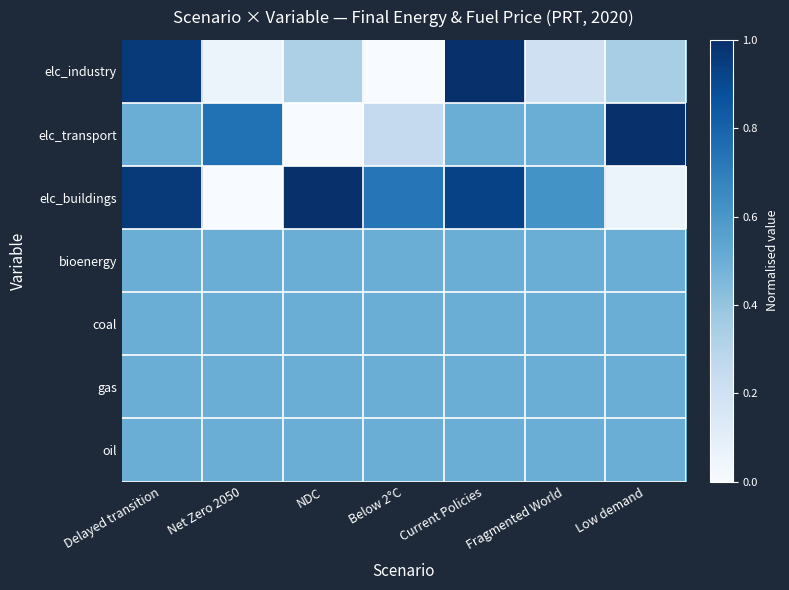

Which series has the largest total across all categories?

elc_buildings